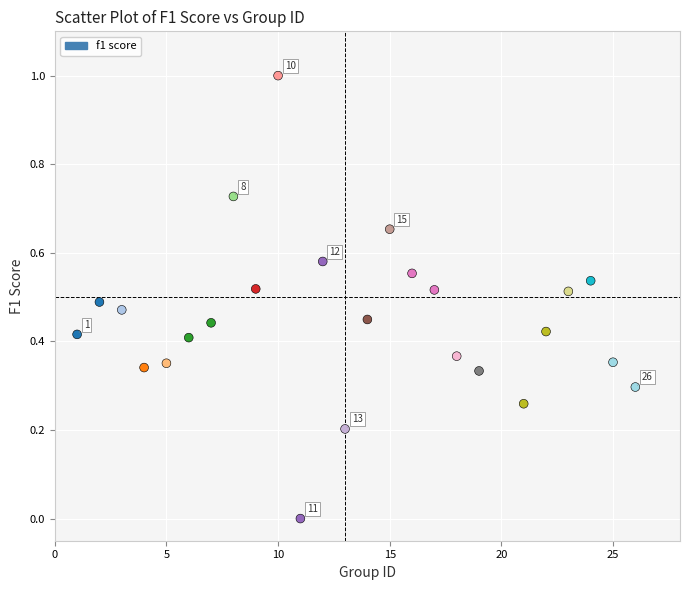

What is the range of X values (max minus min)?

25.0